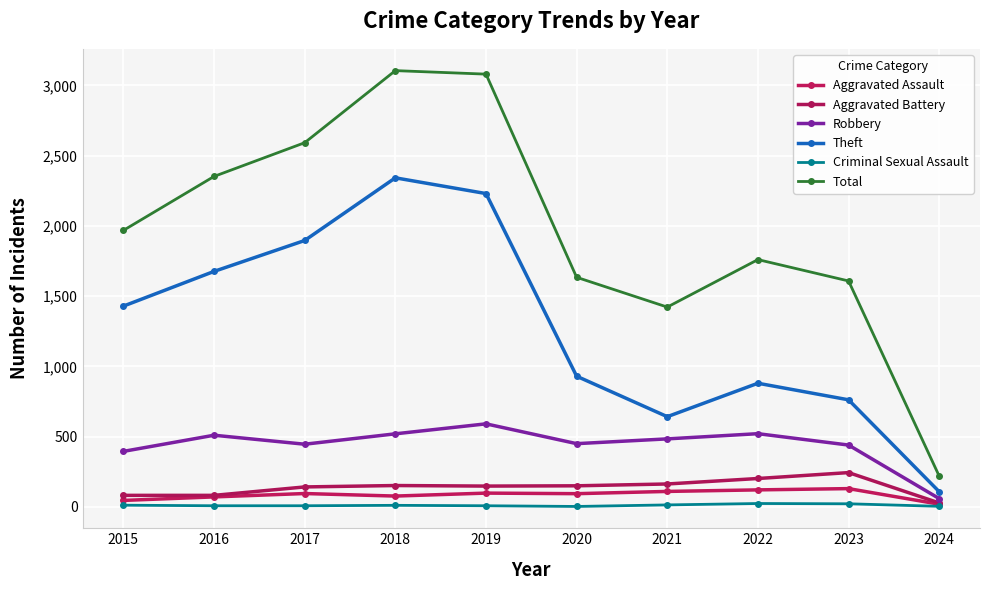

How many lines are shown in the chart?

6